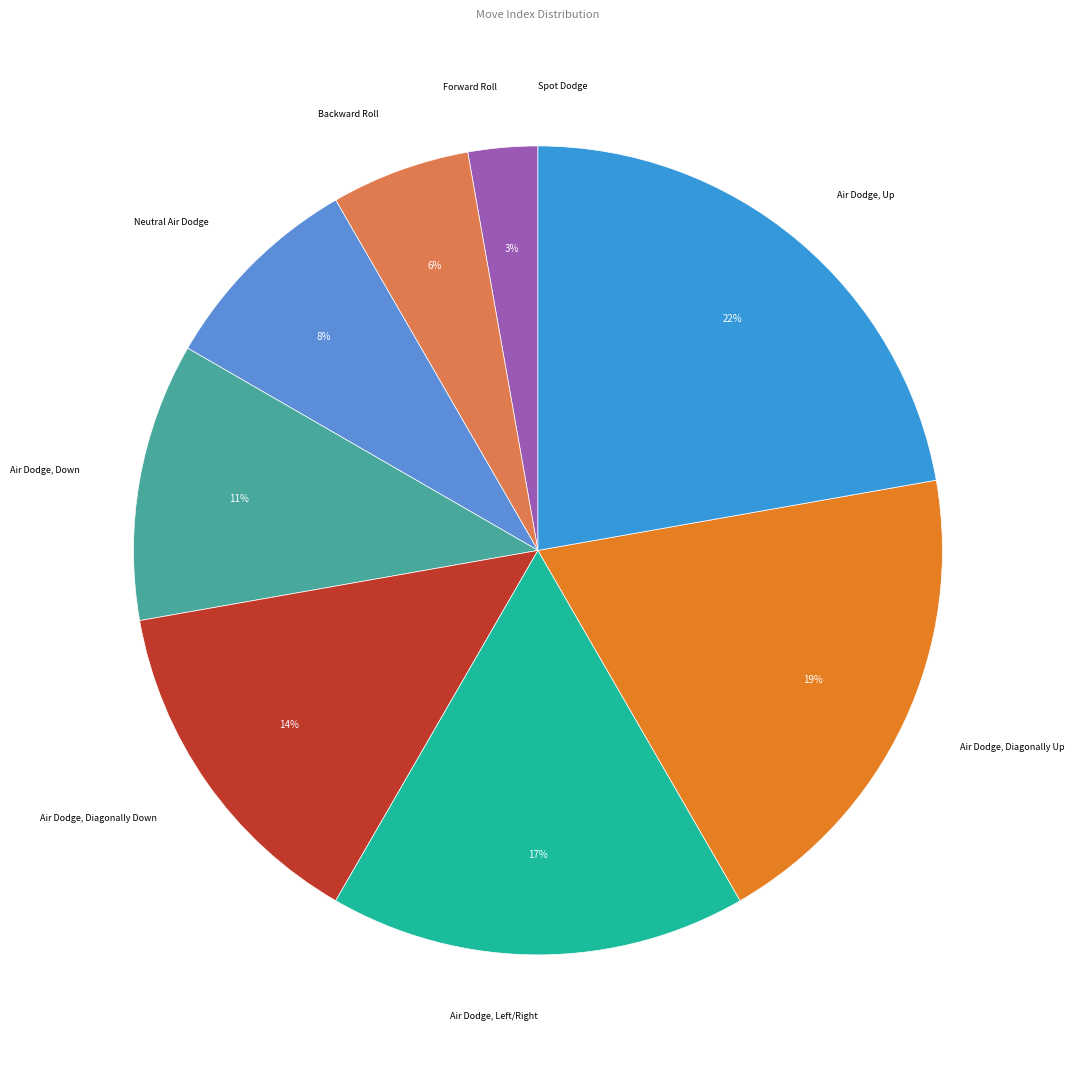

Which has a higher value, Air Dodge, Down or Backward Roll?

Air Dodge, Down